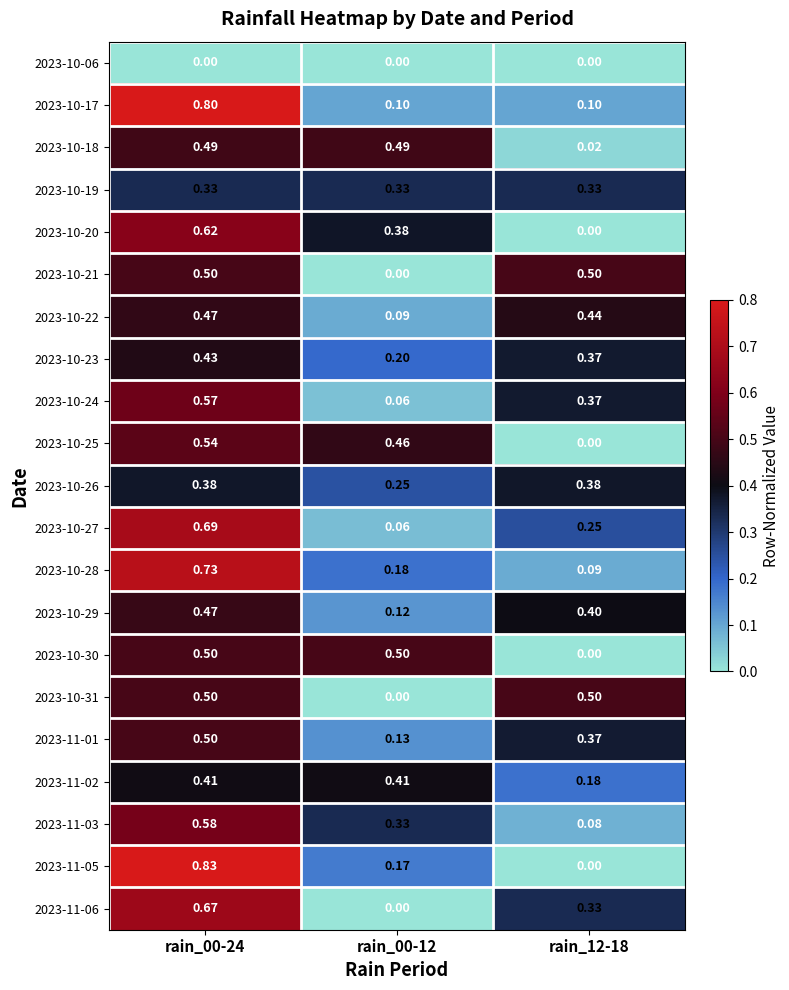

Is the value of 2023-10-23 at rain_12-18 greater than the value of 2023-10-18 at rain_12-18?

Yes